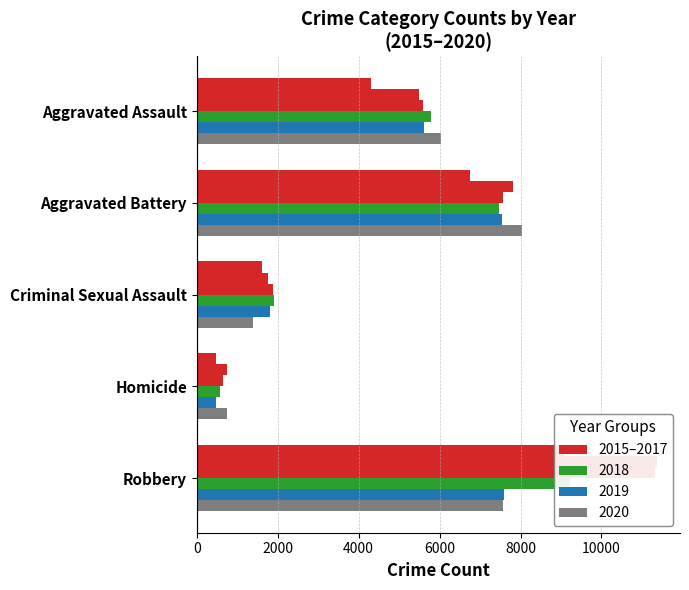

Between Robbery and Criminal Sexual Assault, which is larger?

Robbery